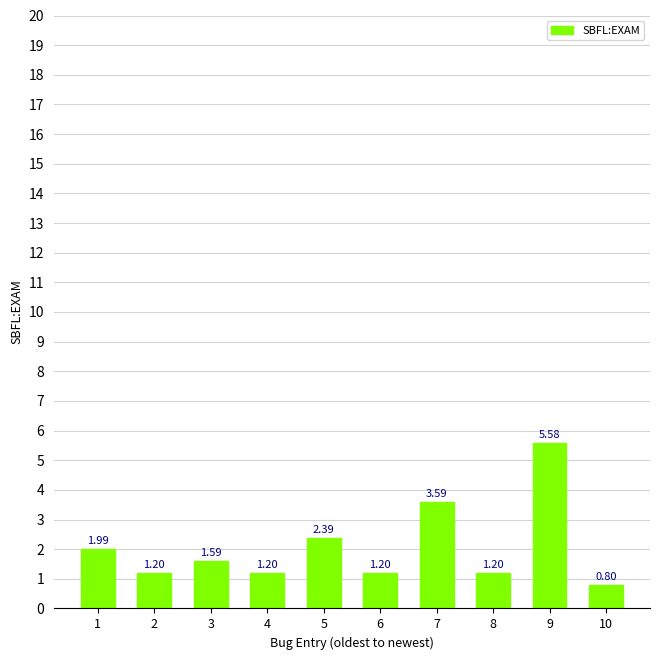

Which category has the lowest value across all series?

10